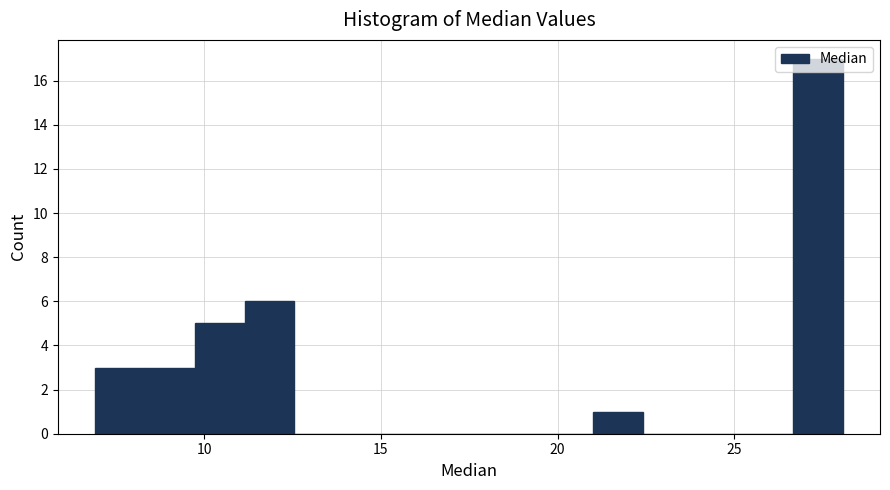

Read against the x-axis, roughly where is the centre of the tallest bar?

27.5